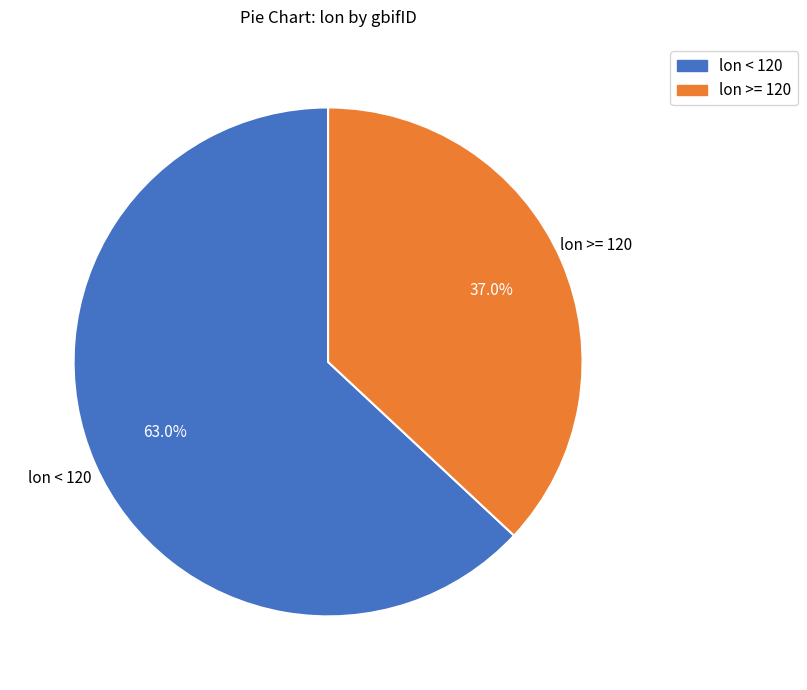

Is there a majority slice in this chart?

Yes